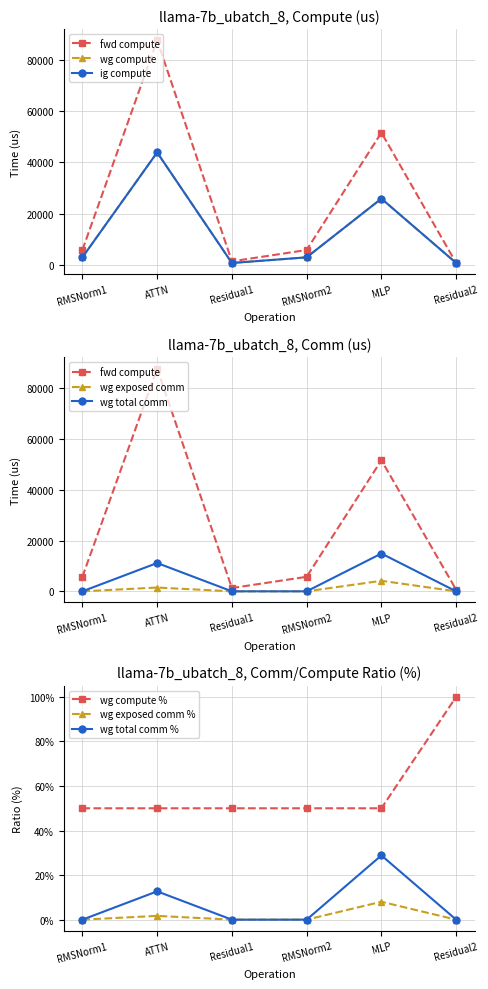

How many interior local valleys does the fwd compute series have?

1